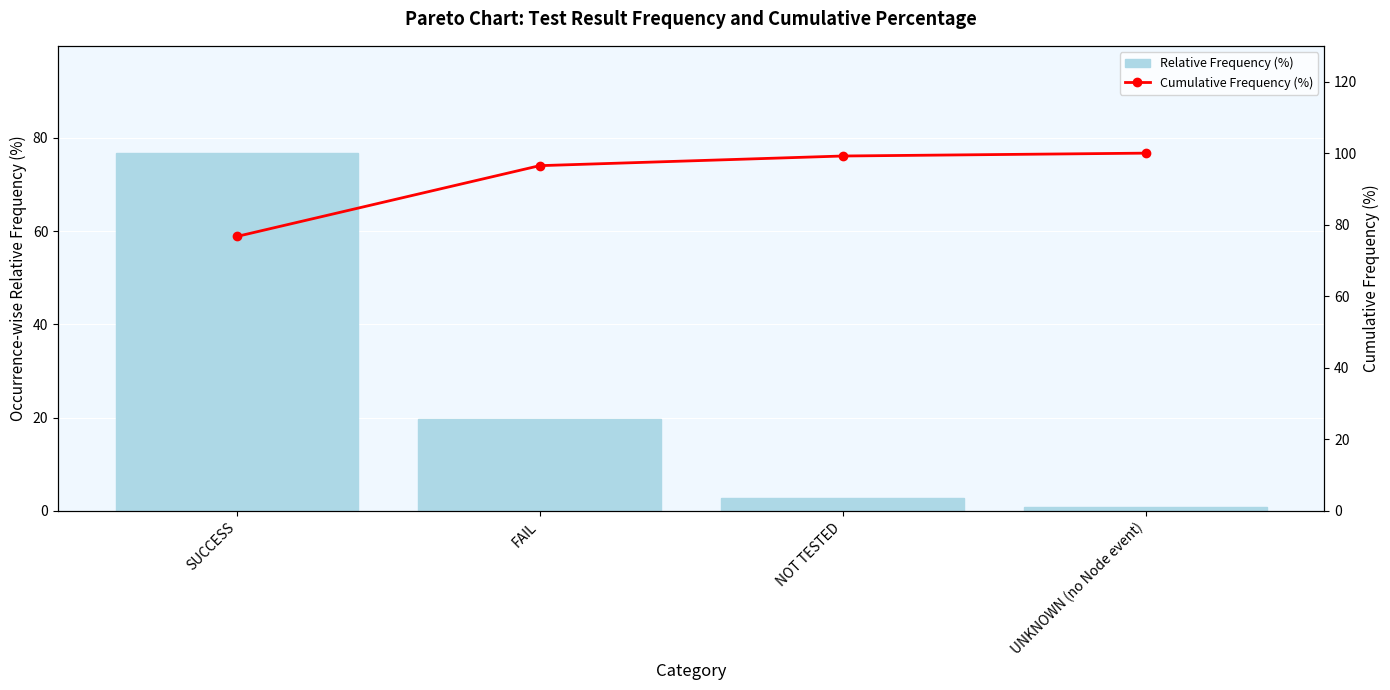

At which category does the chart reach its peak across all series?

UNKNOWN (no Node event)